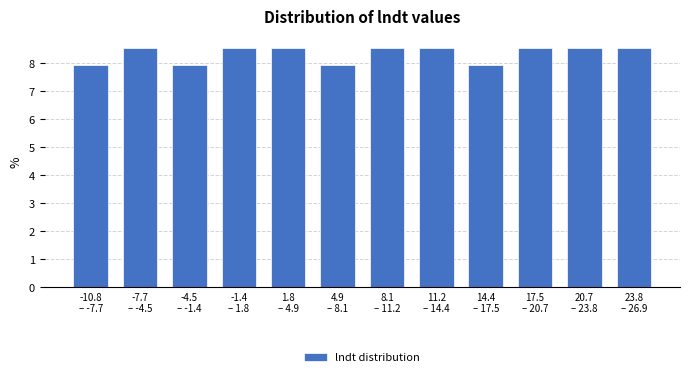

Reading left to right, list all the values displayed in this chart.

7.9	8.5	7.9	8.5	8.5	7.9	8.5	8.5	7.9	8.5	8.5	8.5